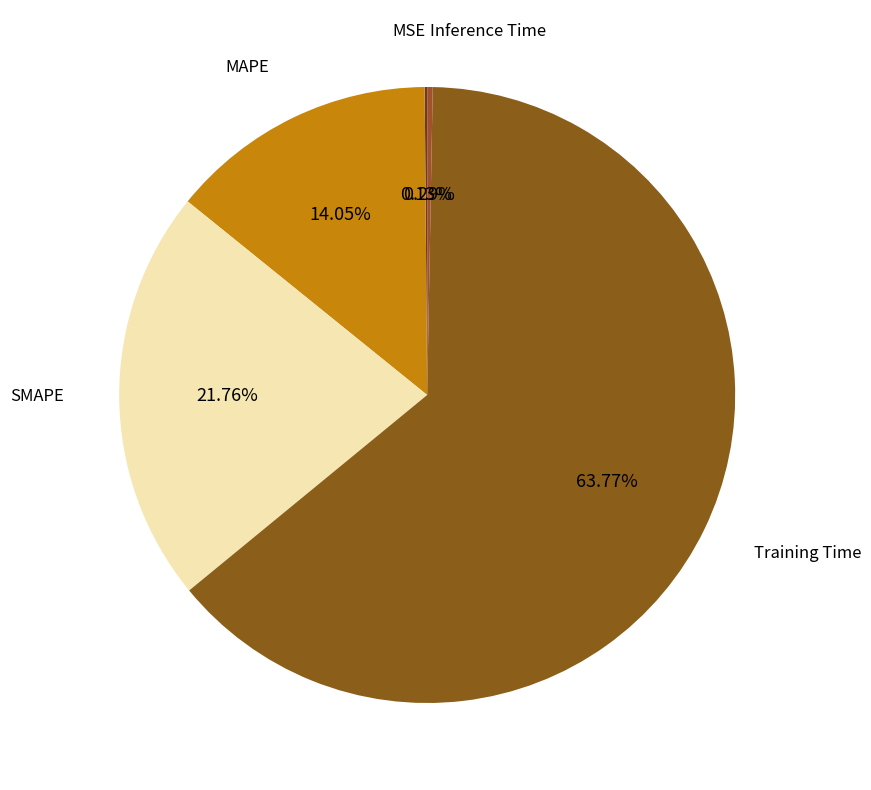

What is the smallest slice in the pie chart?

MSE